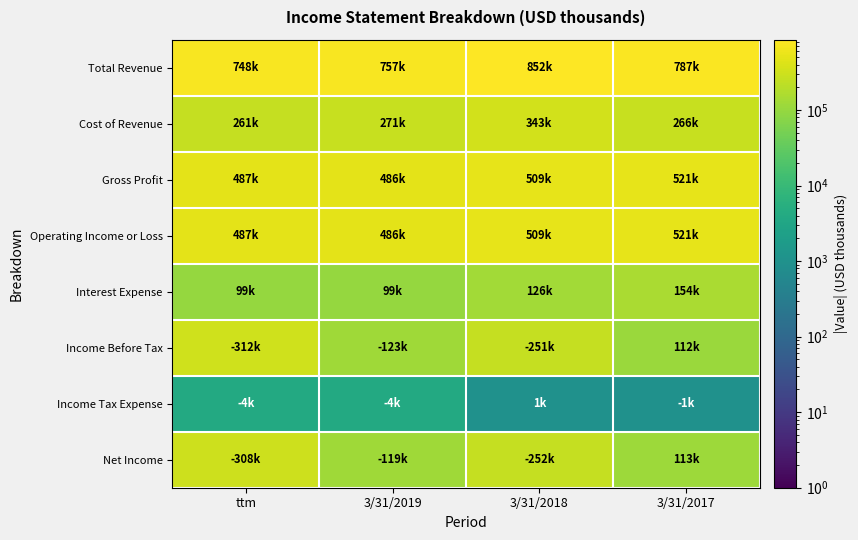

What is the greatest value displayed?

852000